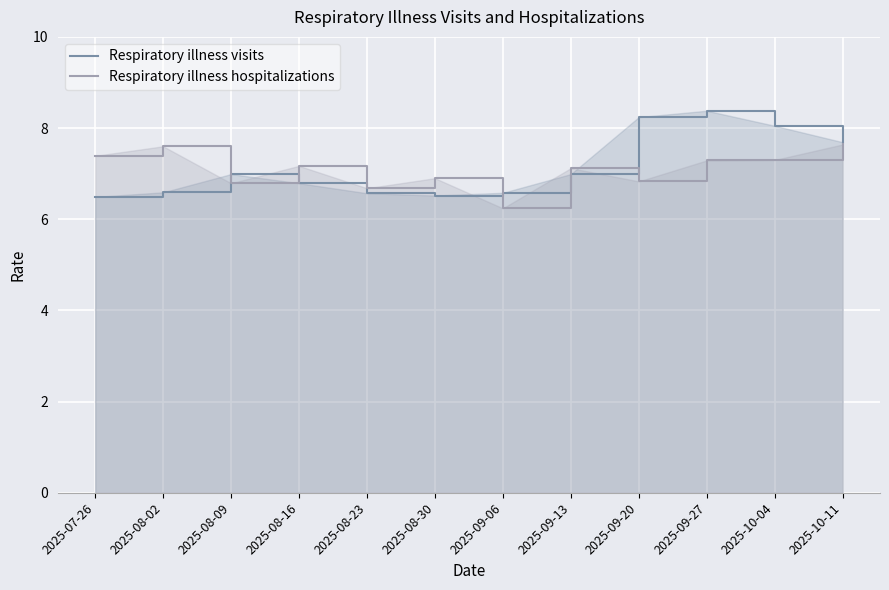

Is it true that Respiratory illness visits equals 6.6 at 2025-08-02?

True